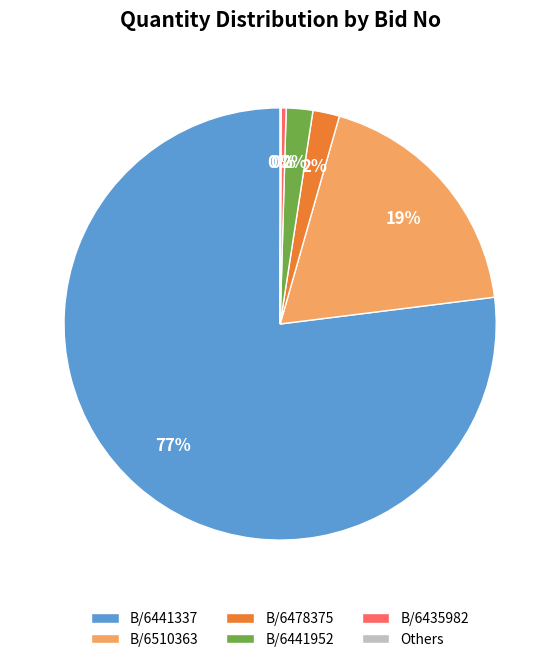

What is the largest slice in the pie chart?

B/6441337